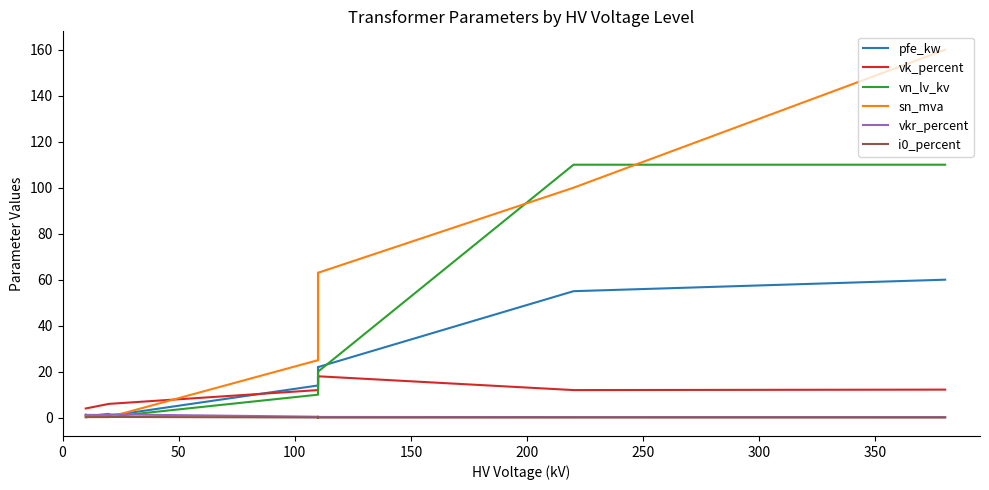

True or false: sn_mva has a value of 278.4 at 0.

False